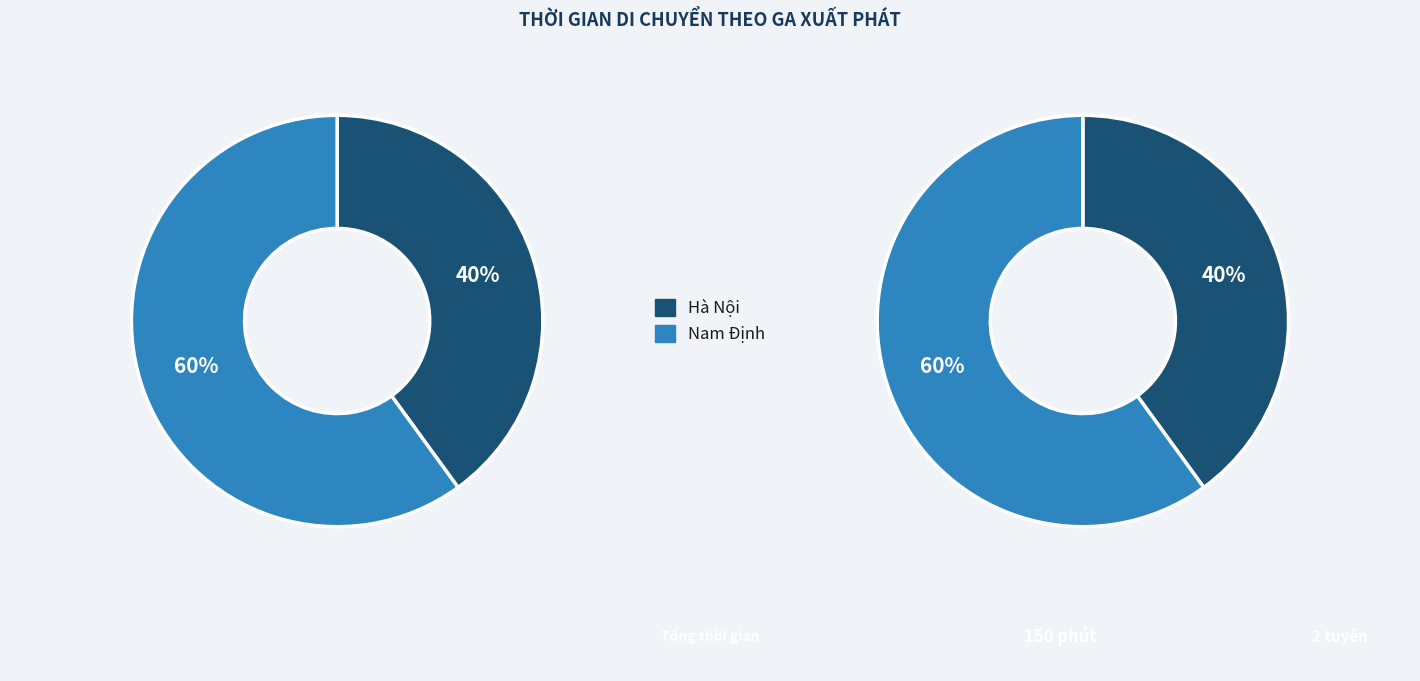

Which slice is the smallest?

Hà Nội